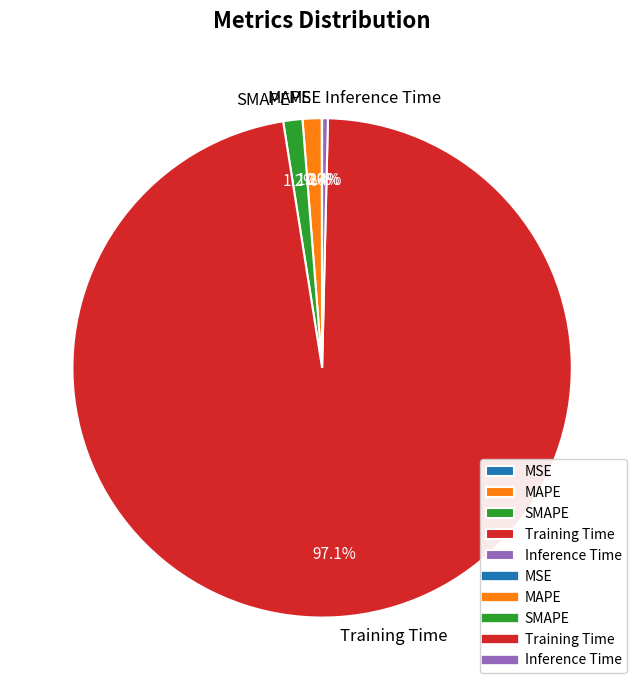

Which slice is the largest?

Training Time